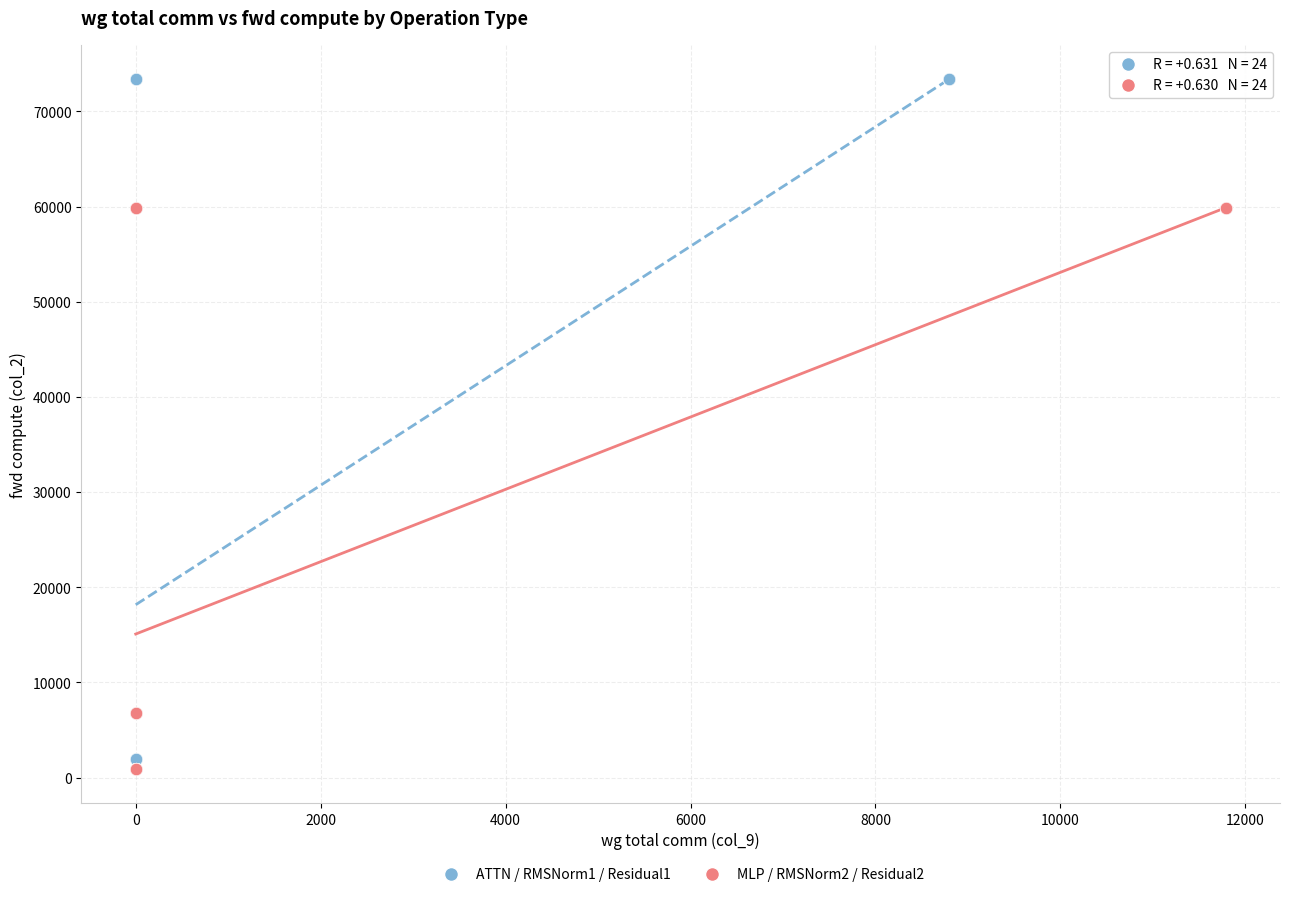

Which series has the widest spread of Y values?

ATTN / RMSNorm1 / Residual1